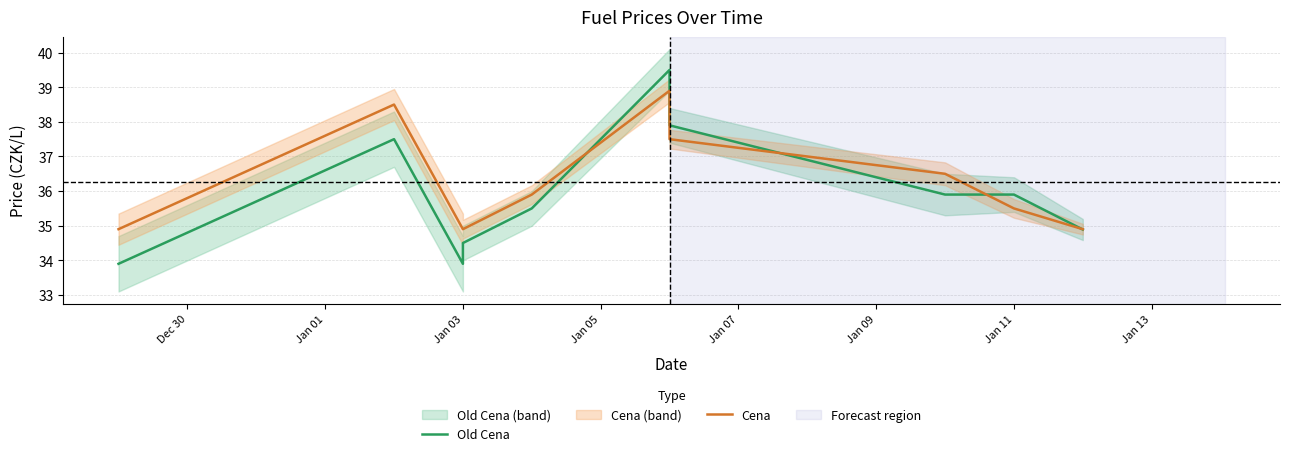

Which series has the largest total across all categories?

Cena